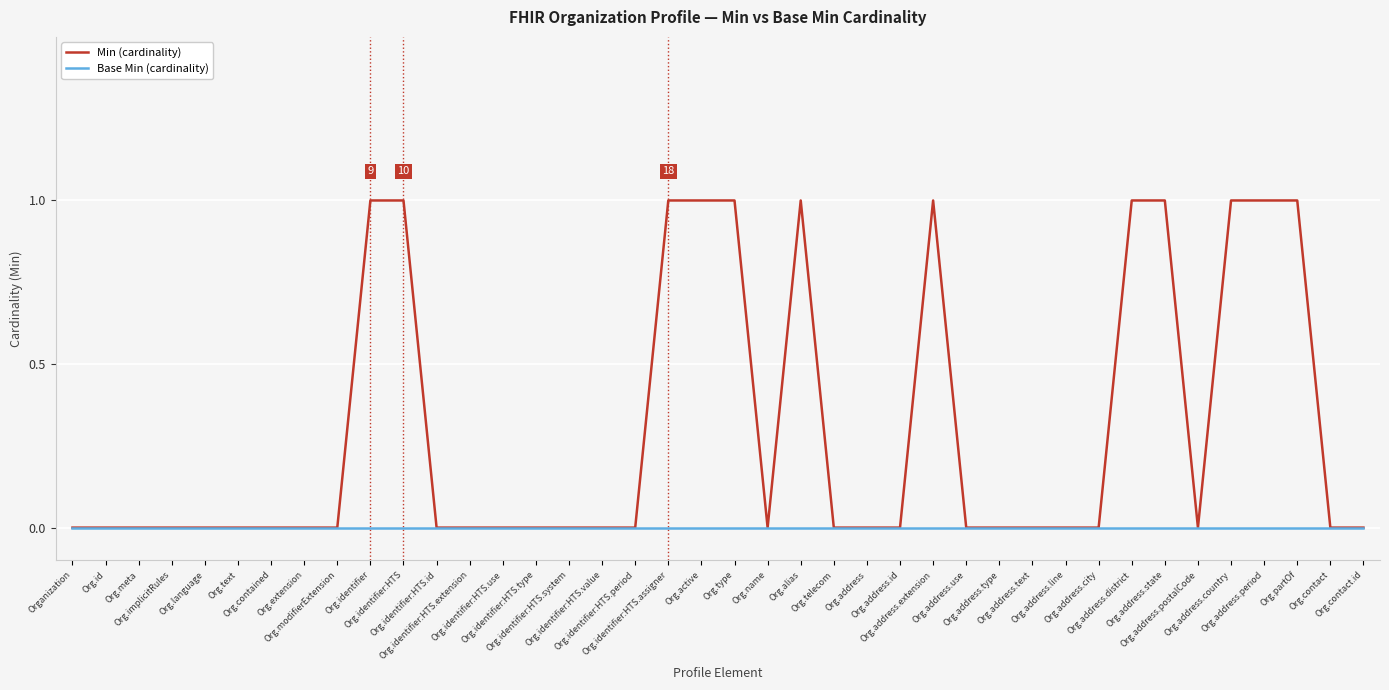

List the series in order of their peak value, lowest first.

Base Min (cardinality), Min (cardinality)